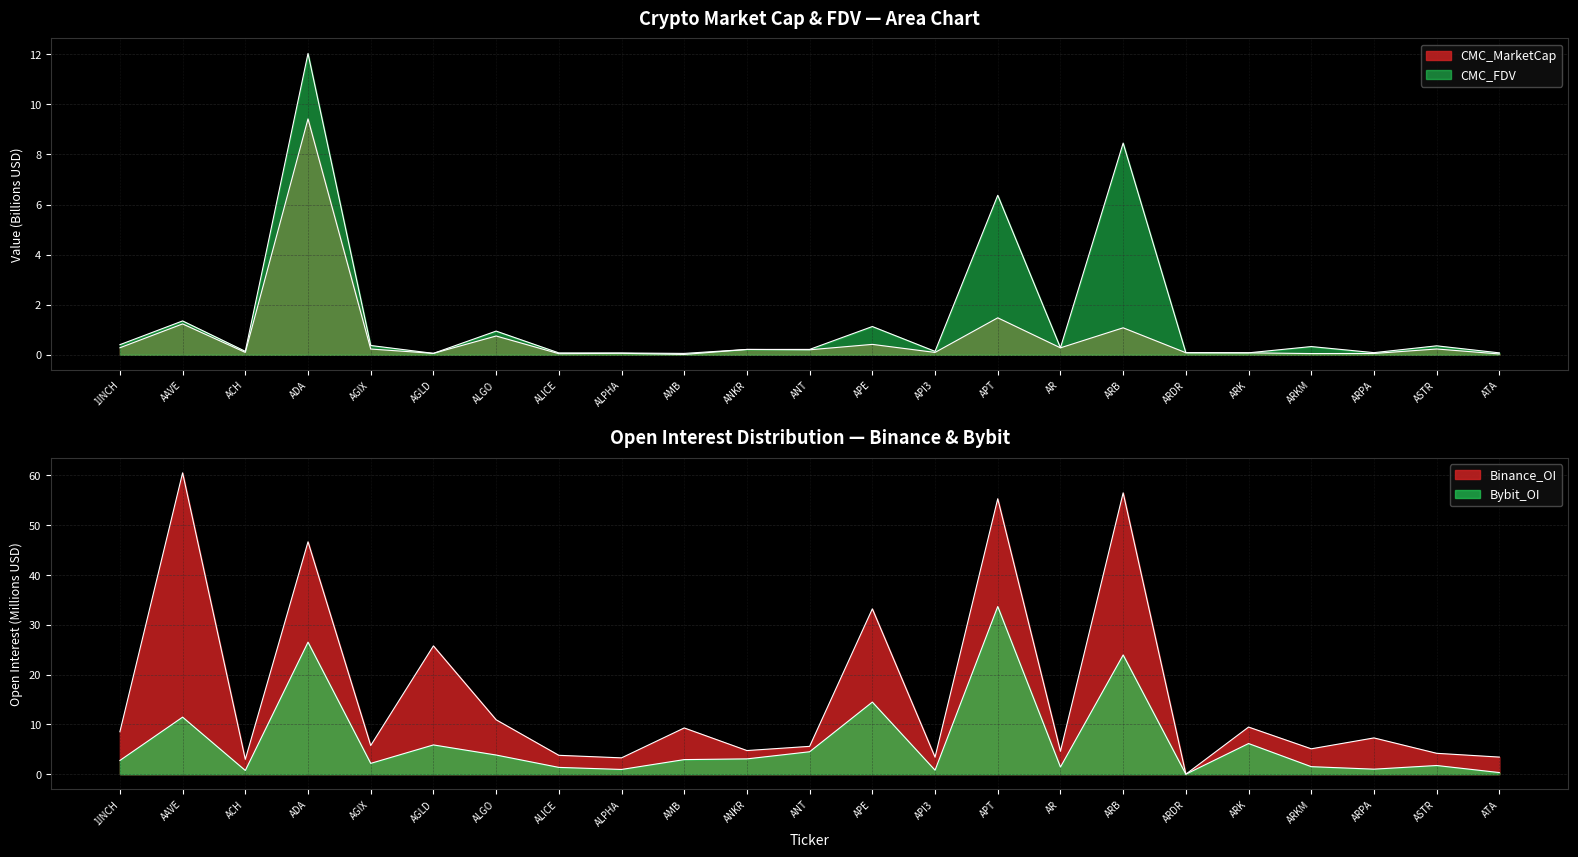

True or false: CMC_FDV and CMC_MarketCap intersect in this chart.

False